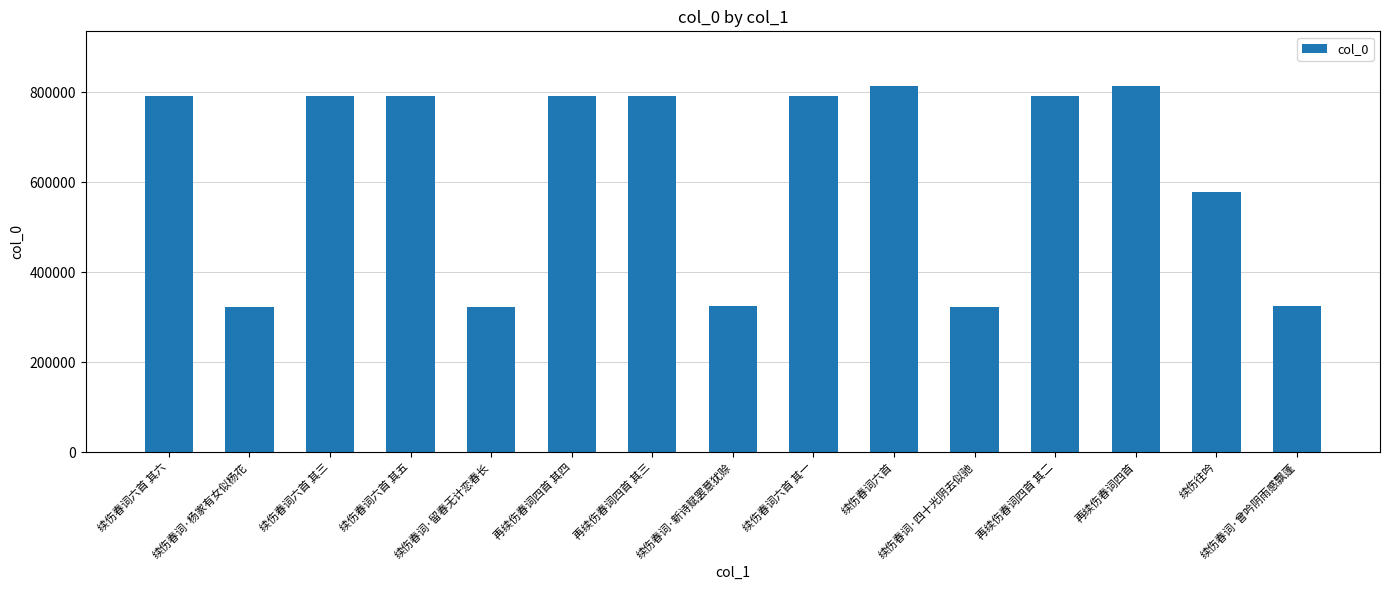

How many data points are less than 790641?

7